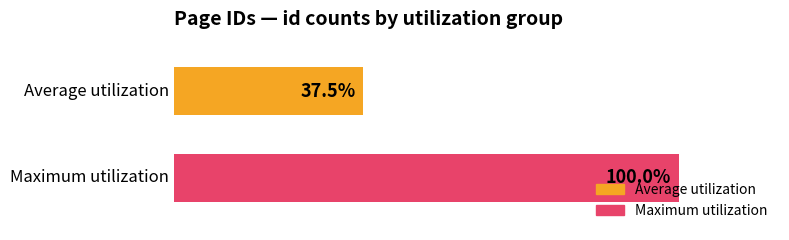

What are all the series names shown in the legend?

Average utilization, Maximum utilization